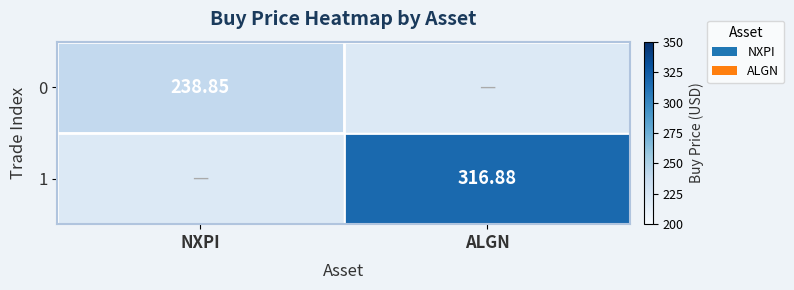

List the series in order of their overall mean, highest first.

1, 0